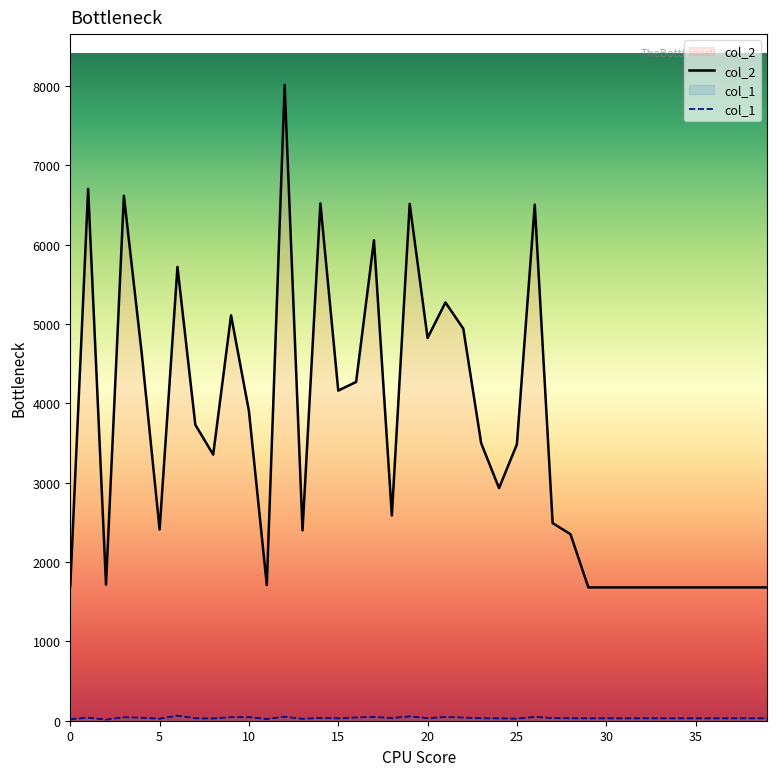

What is the maximum value shown in the chart?

8013